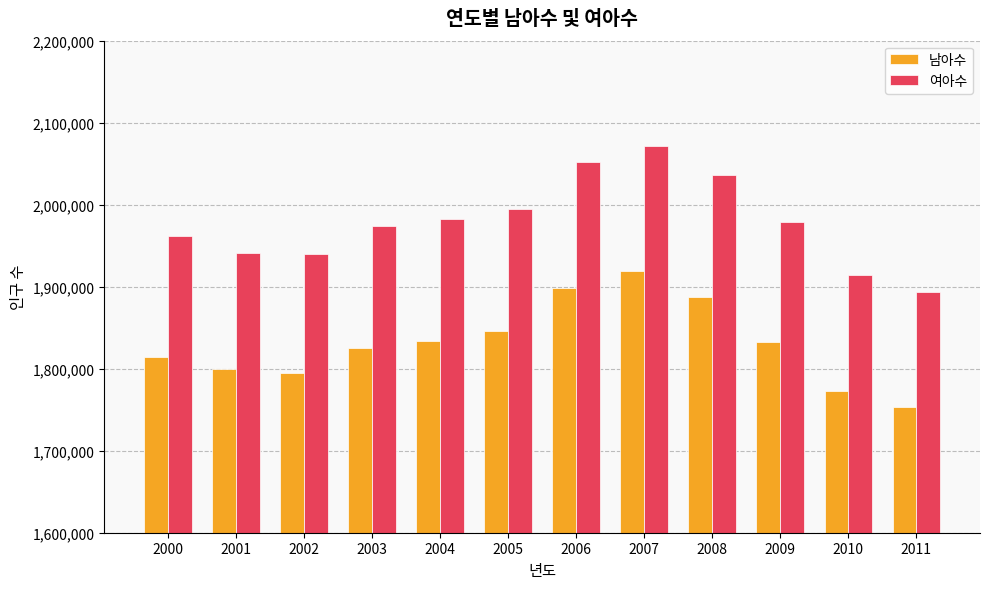

The value of 여아수 at 2004 is 1121034. True or false?

False